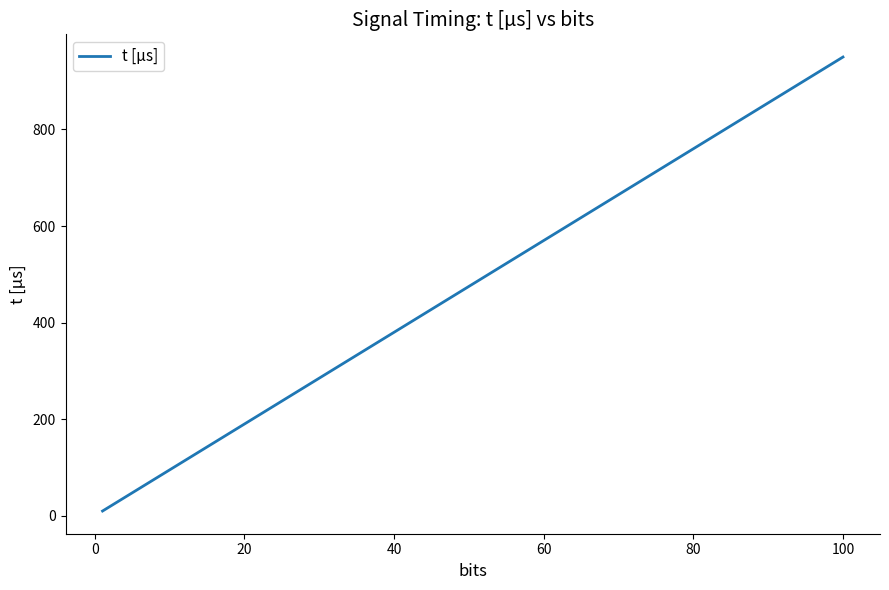

True or false: the data has more than 2 interior local peaks.

False